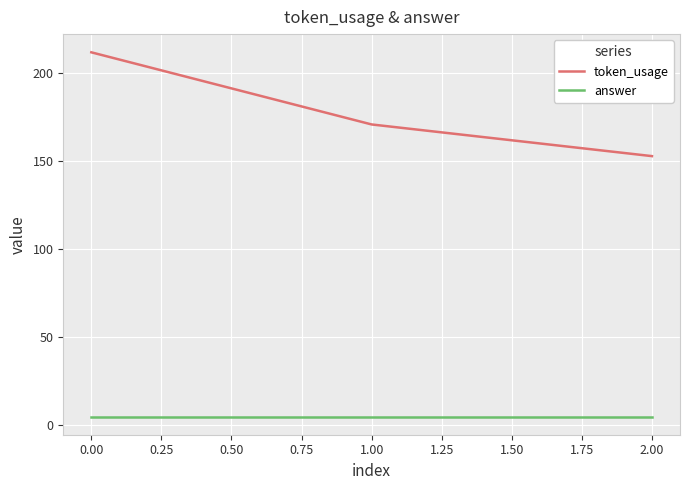

What is the spread (max minus min) of values at 1.00?

166